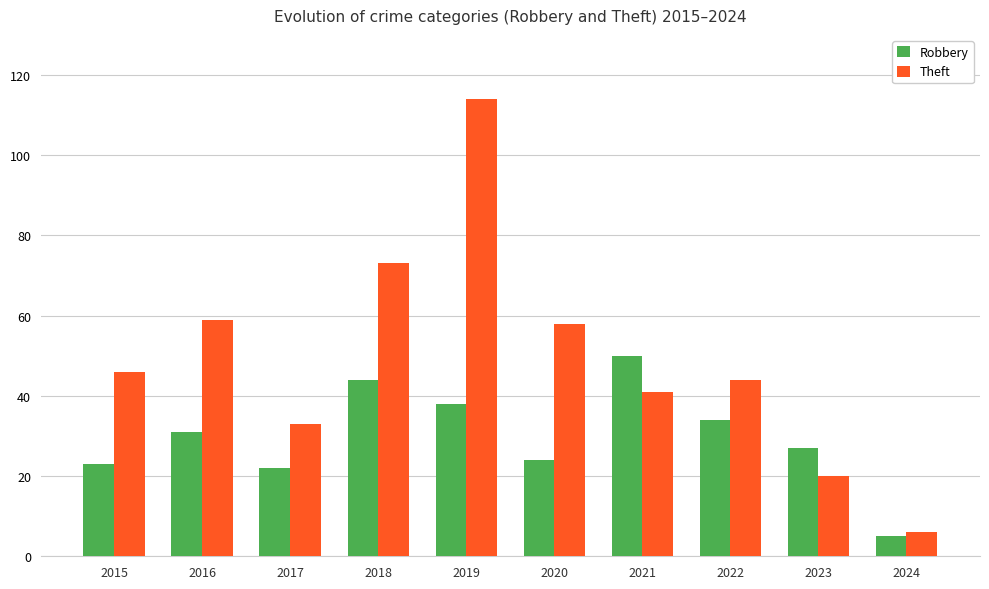

List the series in order of their peak value, lowest first.

Robbery, Theft